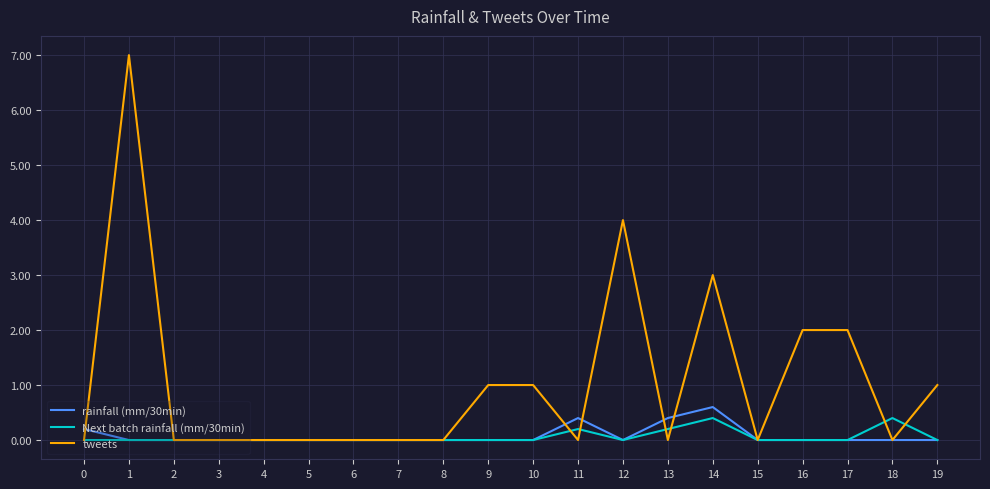

What is the difference between the maximum and minimum values in the rainfall (mm/30min) series?

0.6